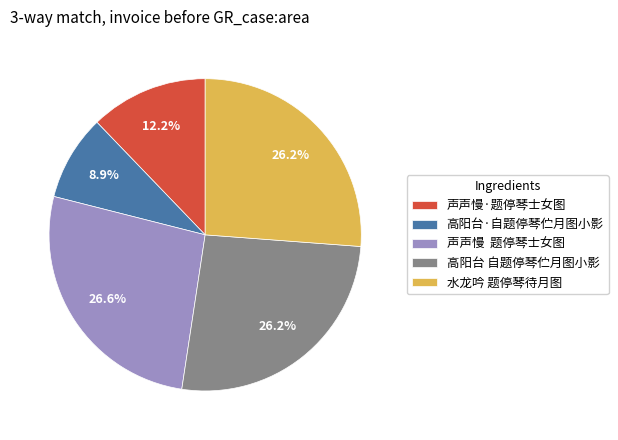

Which has a higher value, 水龙吟 题停琴待月图 or 高阳台·自题停琴伫月图小影?

水龙吟 题停琴待月图